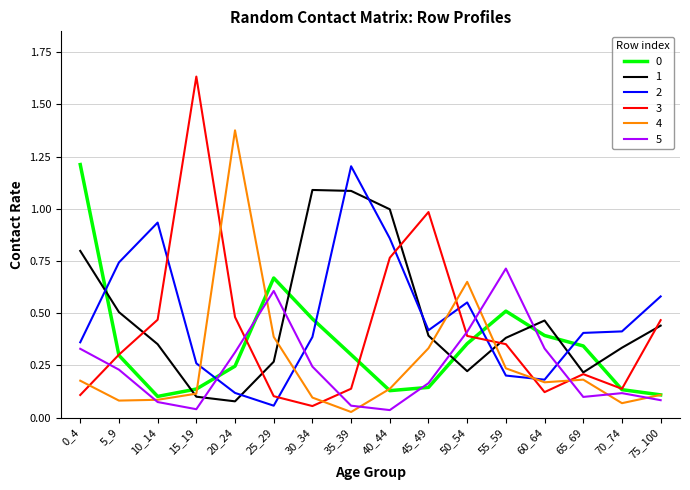

Which label corresponds to the largest value in the chart?

15_19